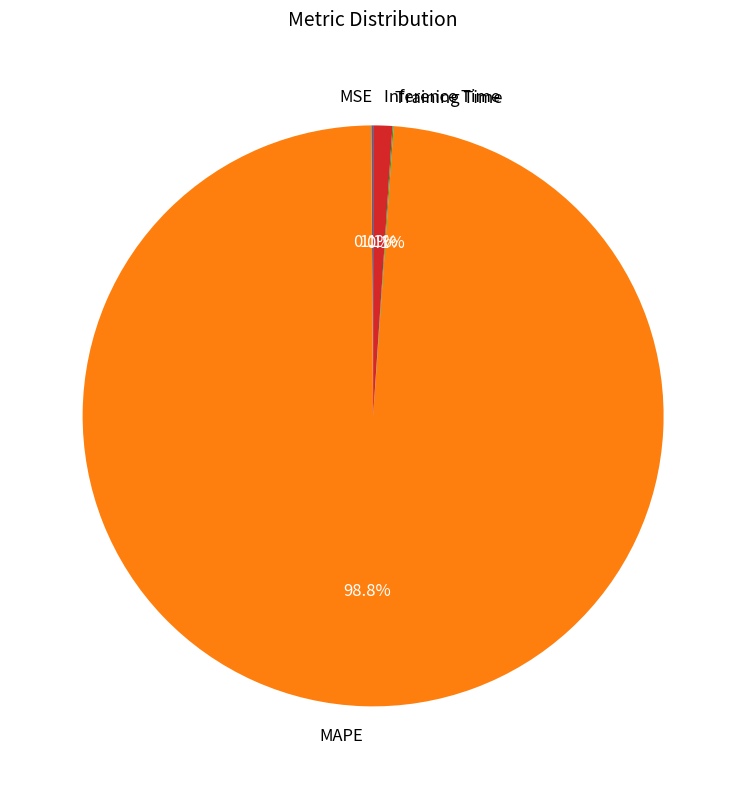

What is the largest slice in the pie chart?

MAPE